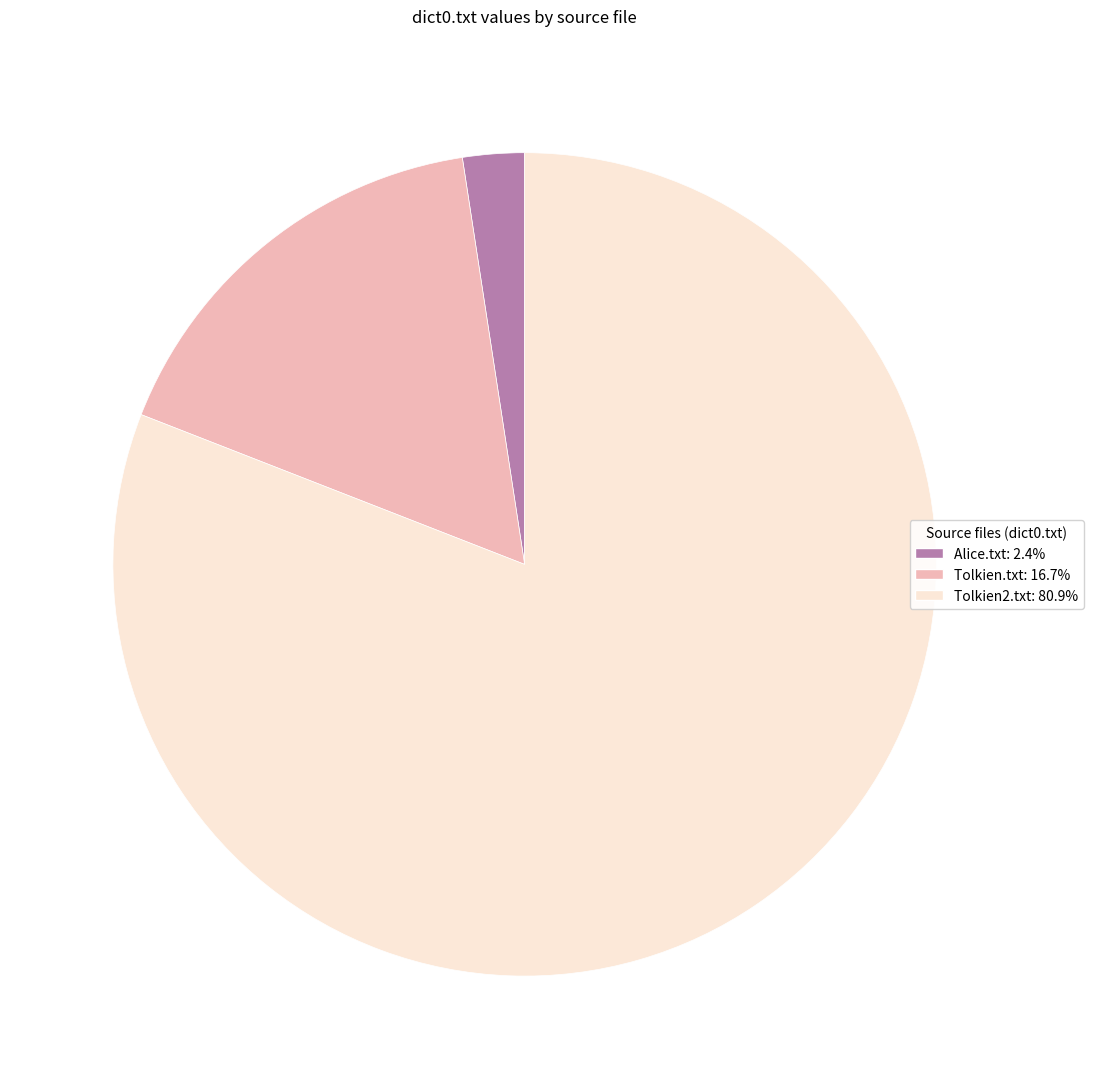

What is the majority slice?

Tolkien2.txt